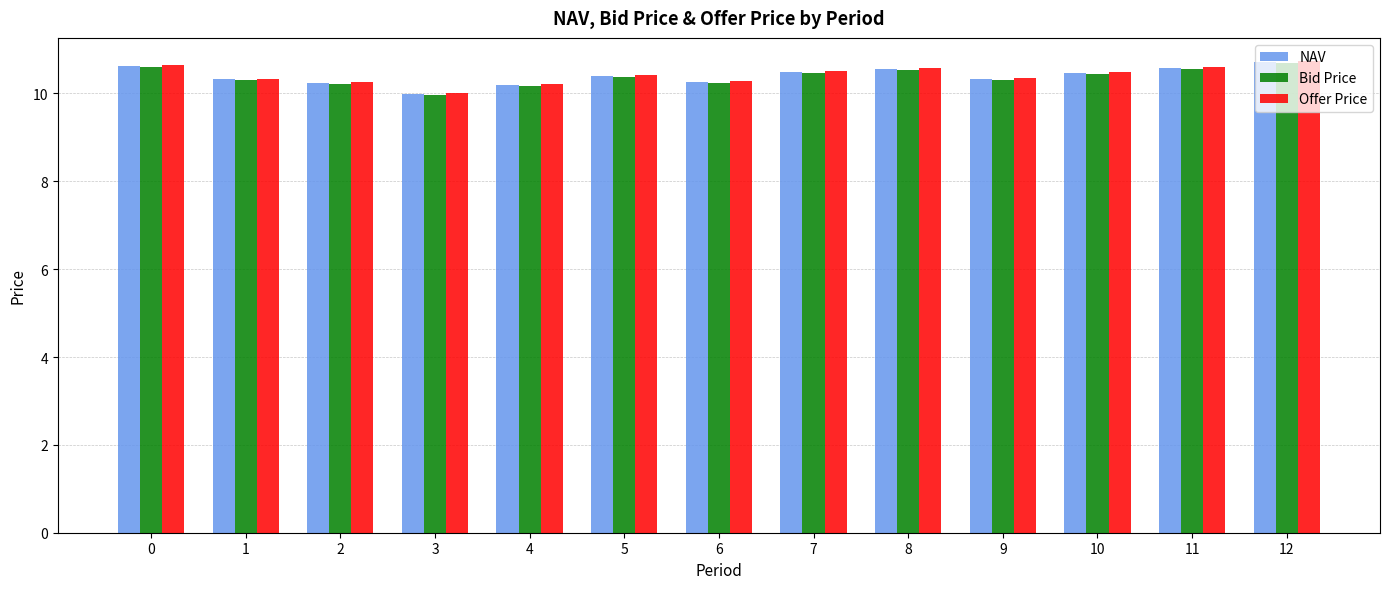

The value of NAV at 6 is 10.3. True or false?

True